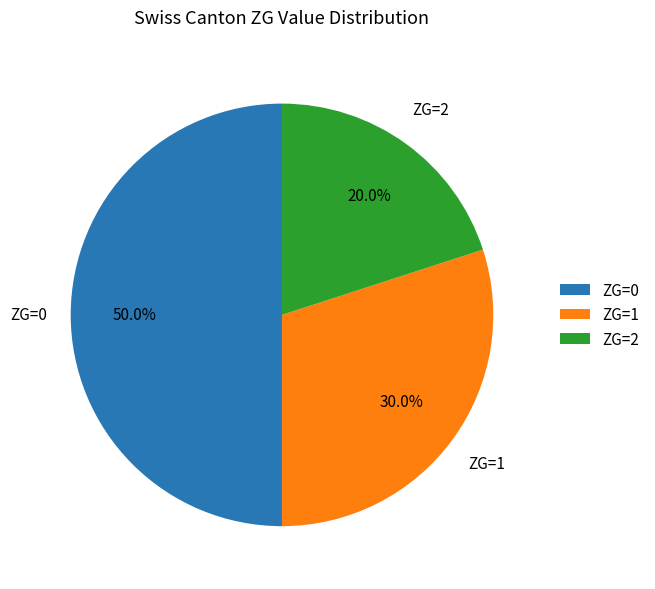

Which slice is the smallest?

ZG=2